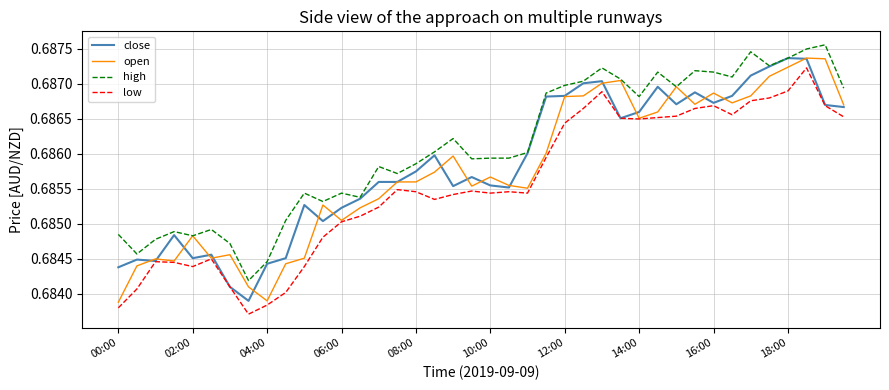

Which series has the largest total across all categories?

high